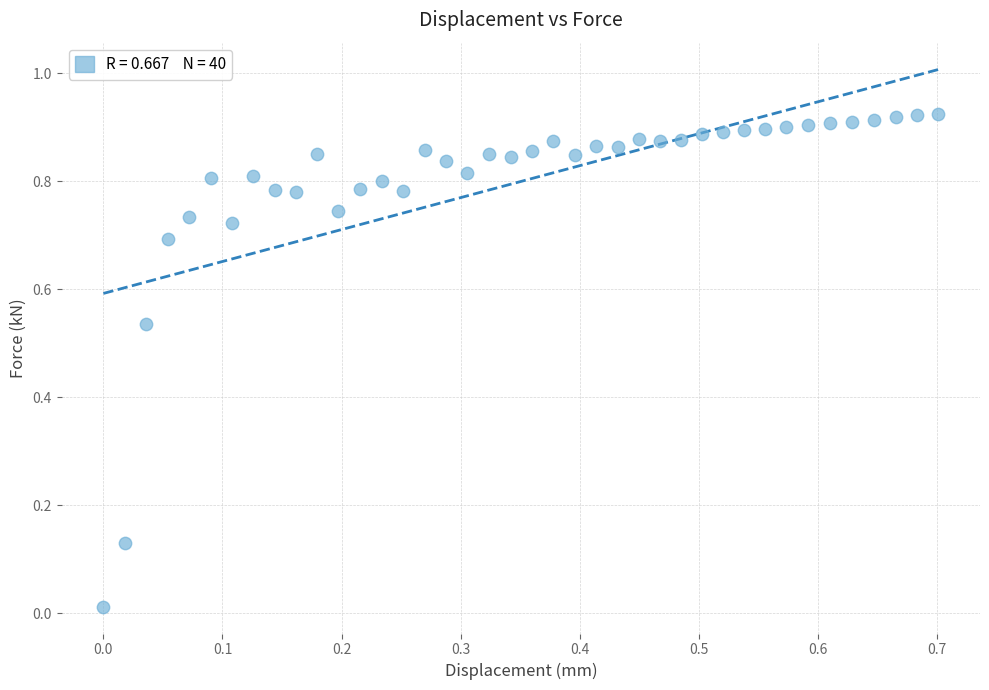

How many data points are displayed?

40